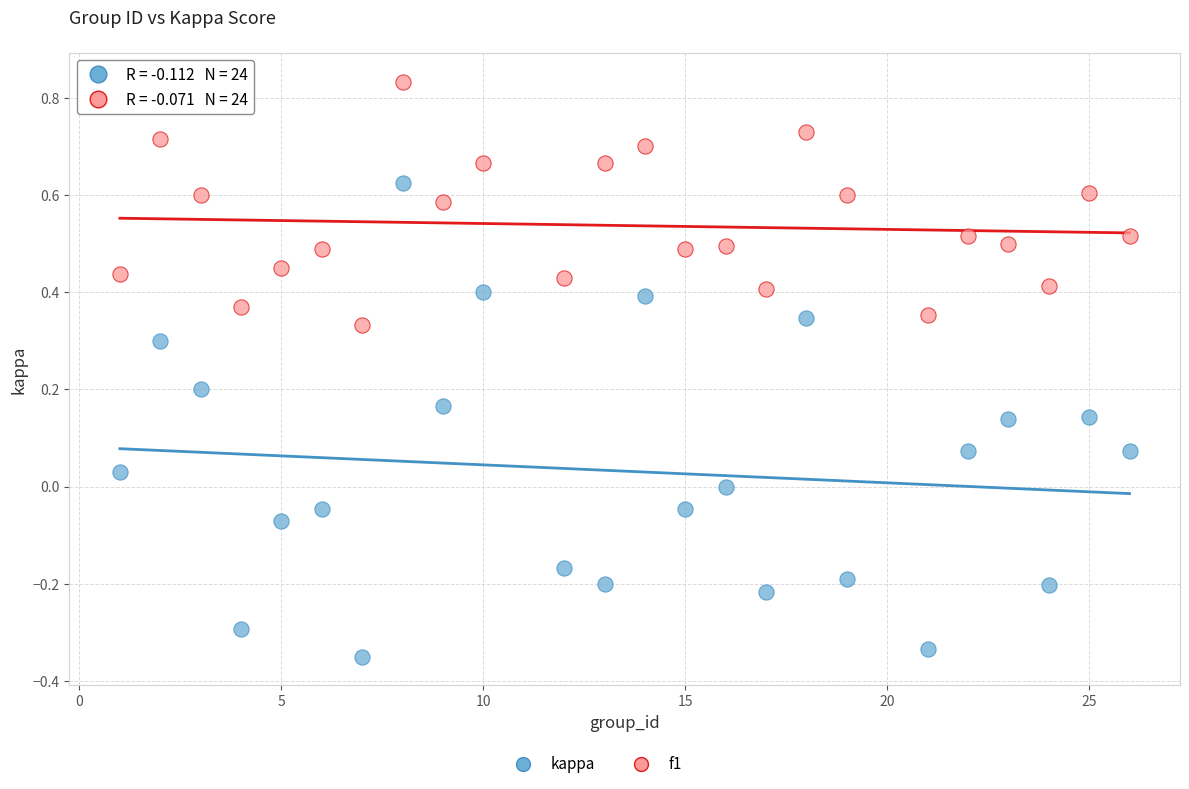

Which series contains the highest Y value?

f1